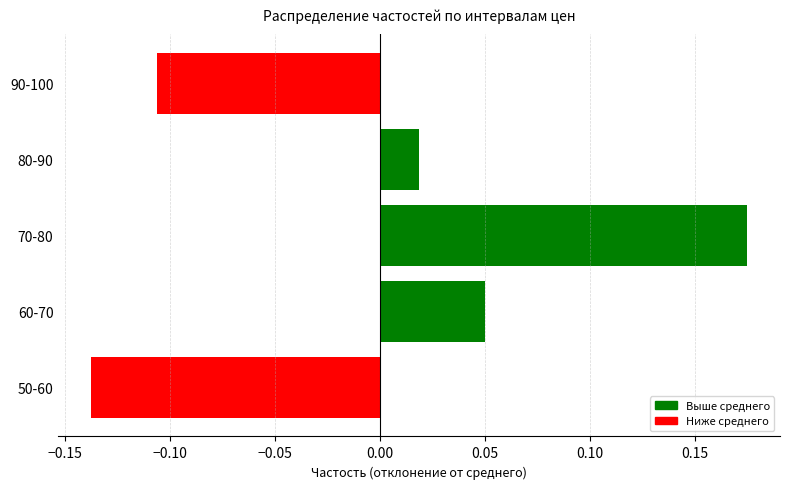

Reading left to right, what are all the values shown in this chart?

50-60=-0.1	60-70=0.0	70-80=0.2	80-90=0.0	90-100=-0.1